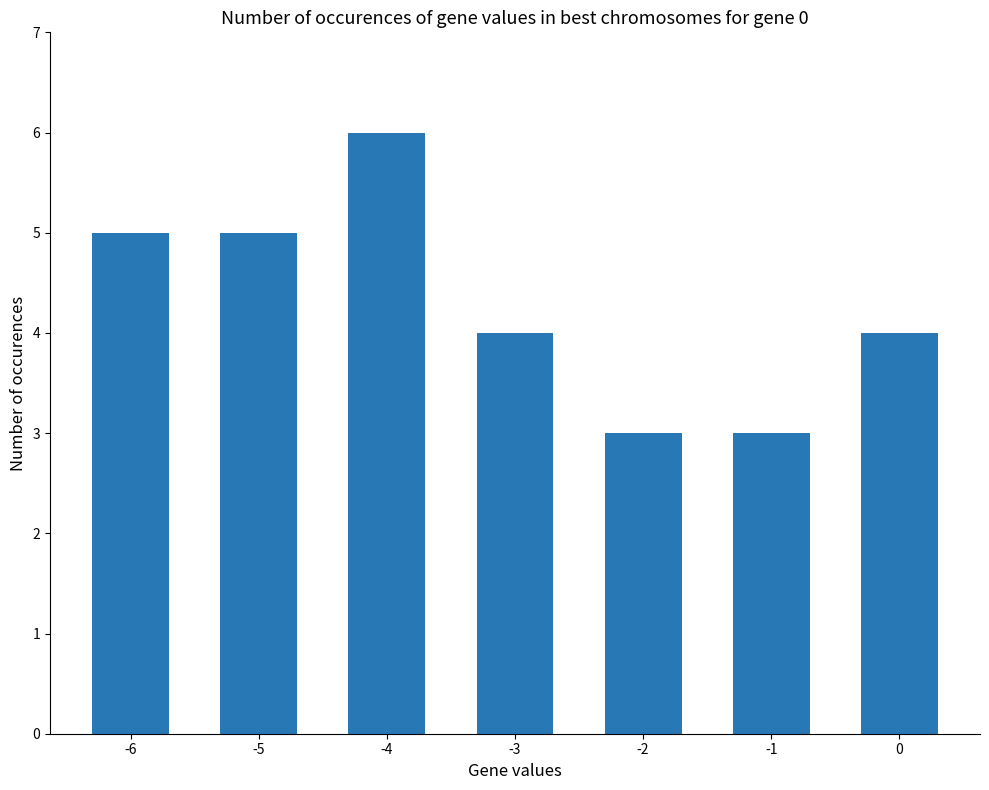

How many bars are there in total?

7